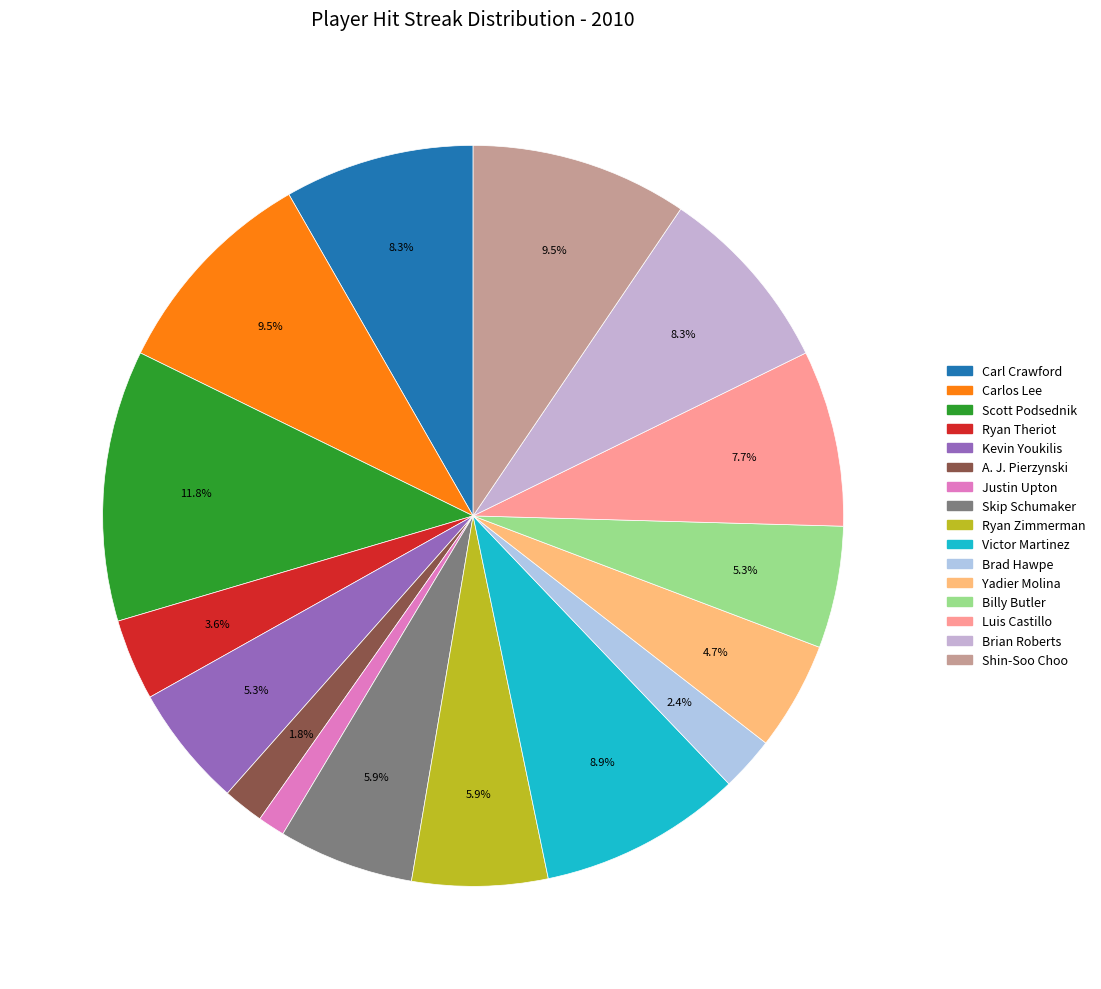

True or false: Ryan Zimmerman accounts for 12% of the total.

False